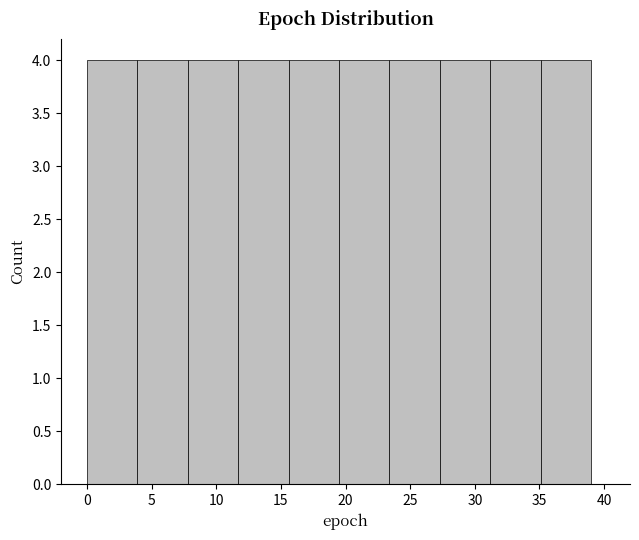

Reading left to right, list every bar in this chart as the range it spans on the x-axis followed by its height. Neither the bar edges nor the heights are printed on the chart, so give them approximately, as read against the axes.

0.0 to 3.9: 4
3.9 to 7.8: 4
7.8 to 11.7: 4
11.7 to 15.6: 4
15.6 to 19.5: 4
19.5 to 23.4: 4
23.4 to 27.3: 4
27.3 to 31.2: 4
31.2 to 35.1: 4
35.1 to 39.0: 4